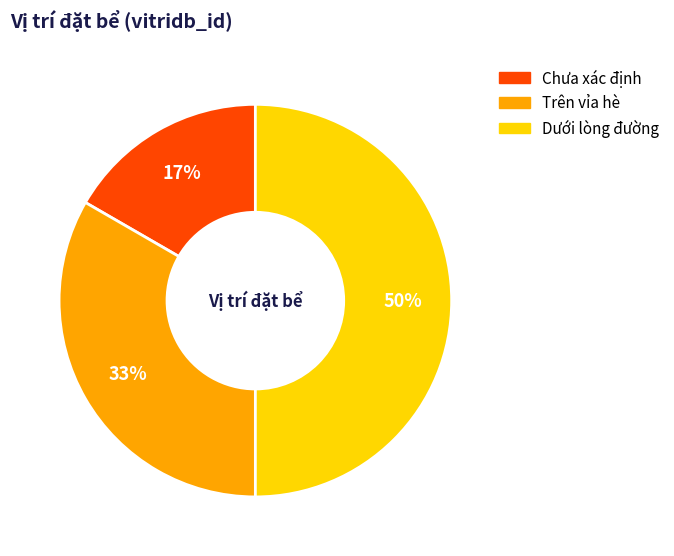

Count the number of slices in the pie.

3